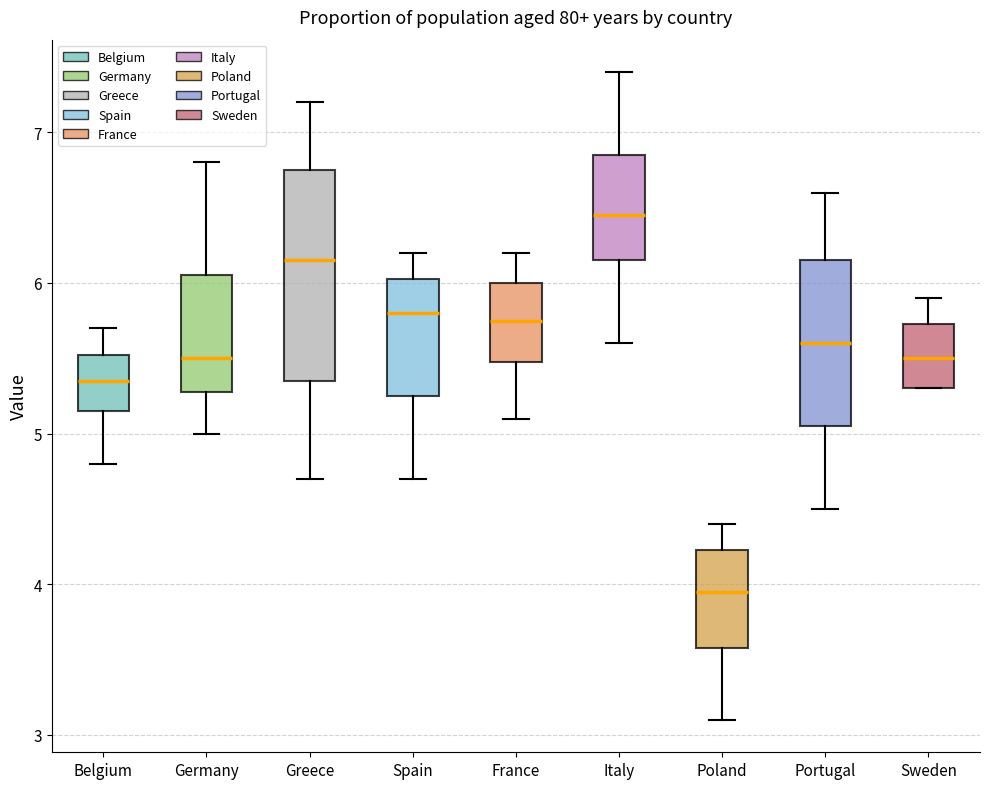

Which box's median line is the lowest?

Poland